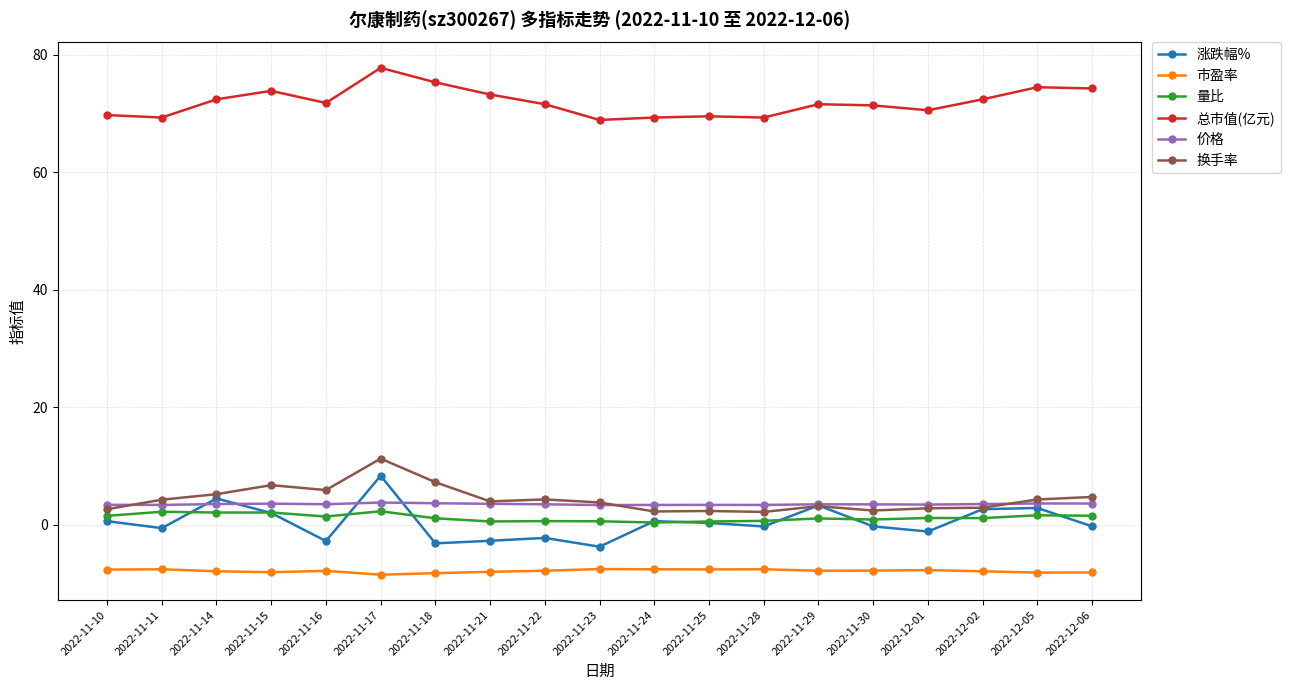

The value of 价格 at 2022-12-02 is 3.5. True or false?

True